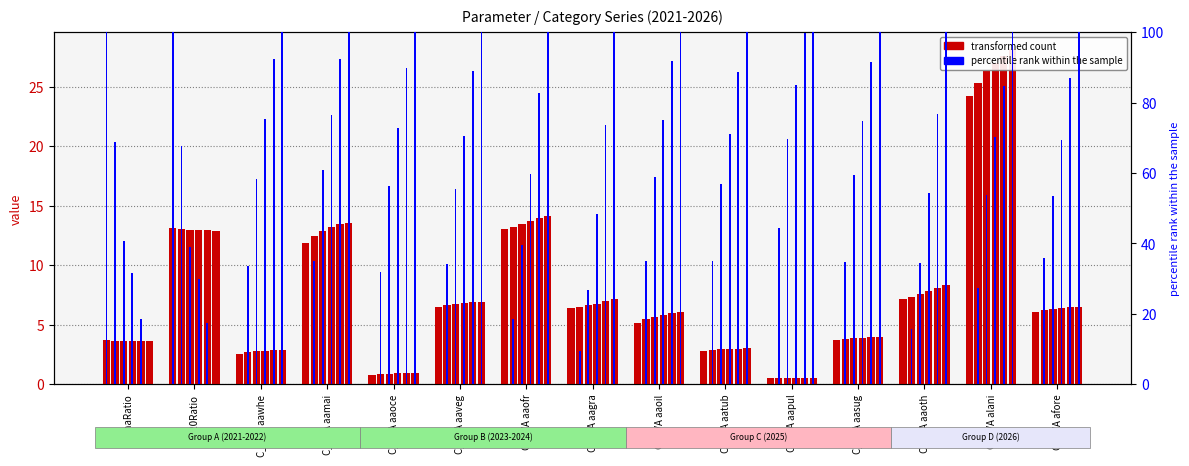

Where is pct_2025 nearest to the value 58?

C_GVA aagra